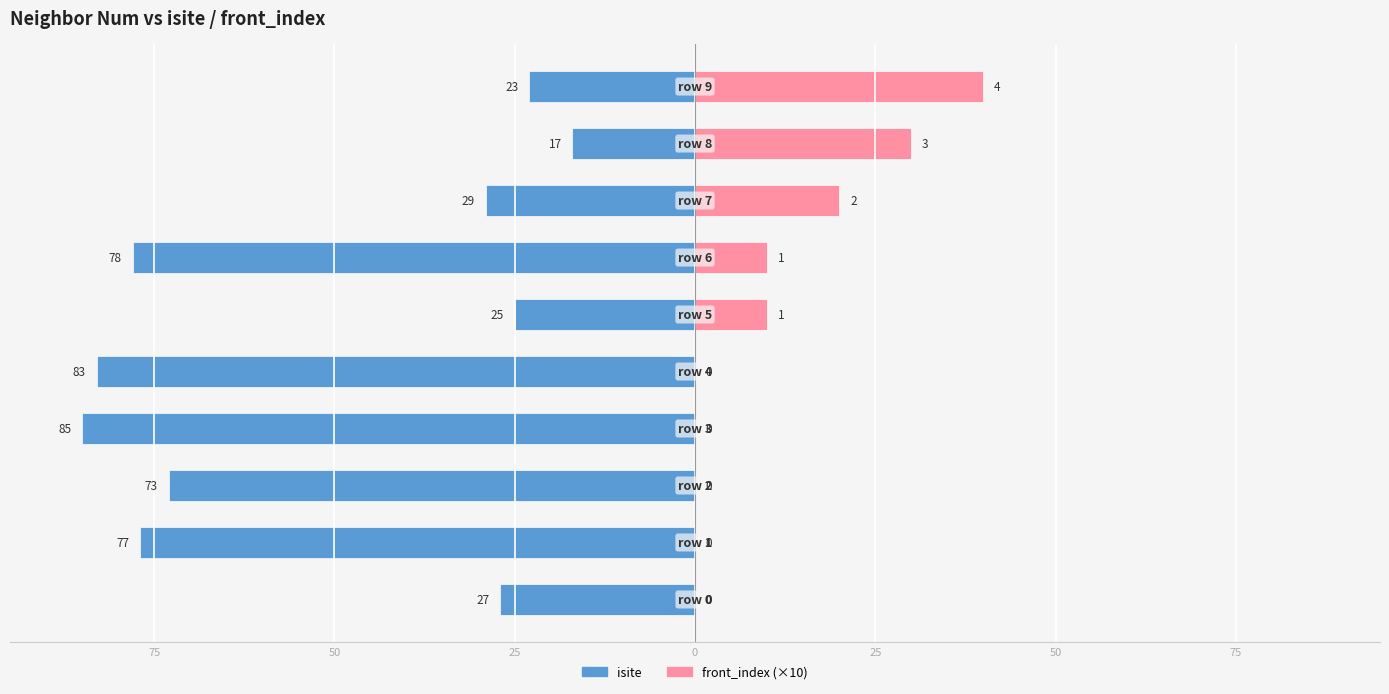

Which has a higher value, 50 or 25?

25